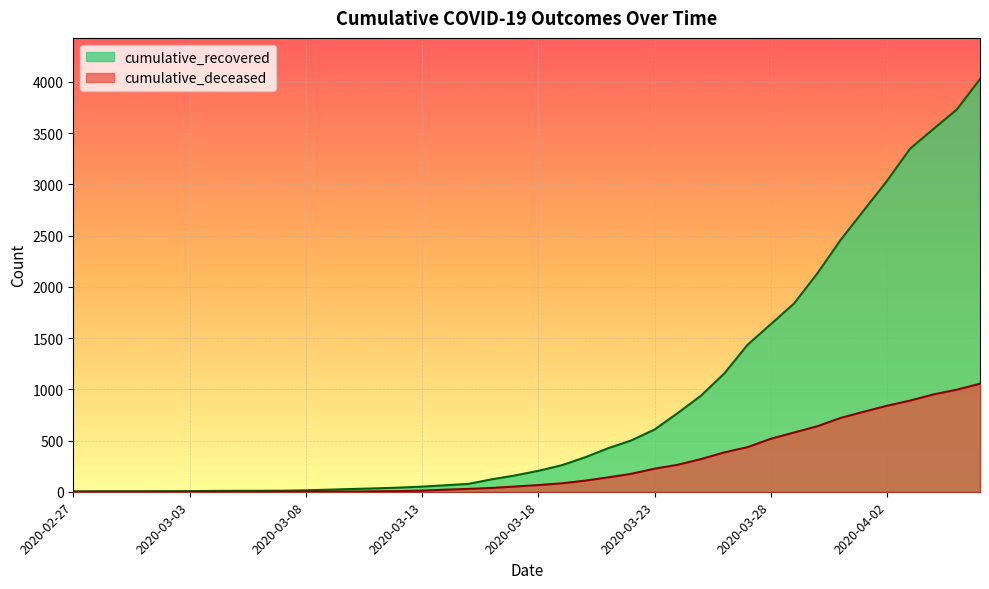

How many values in the cumulative_recovered series exceed 204?

19